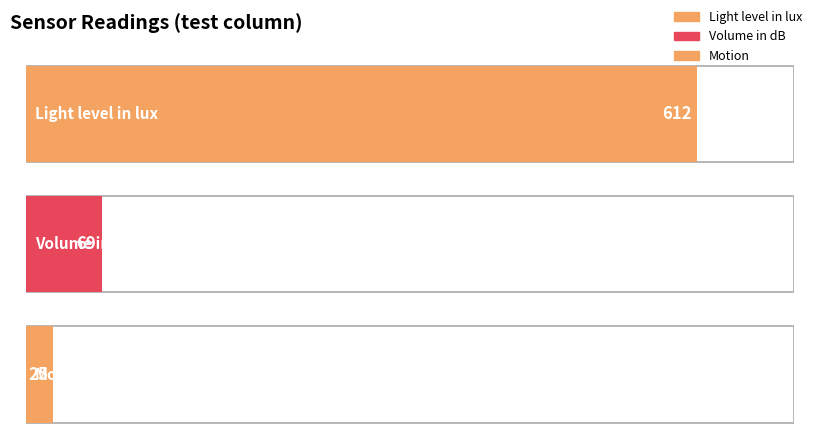

What is the label of the 1st bar from the right?

Motion: